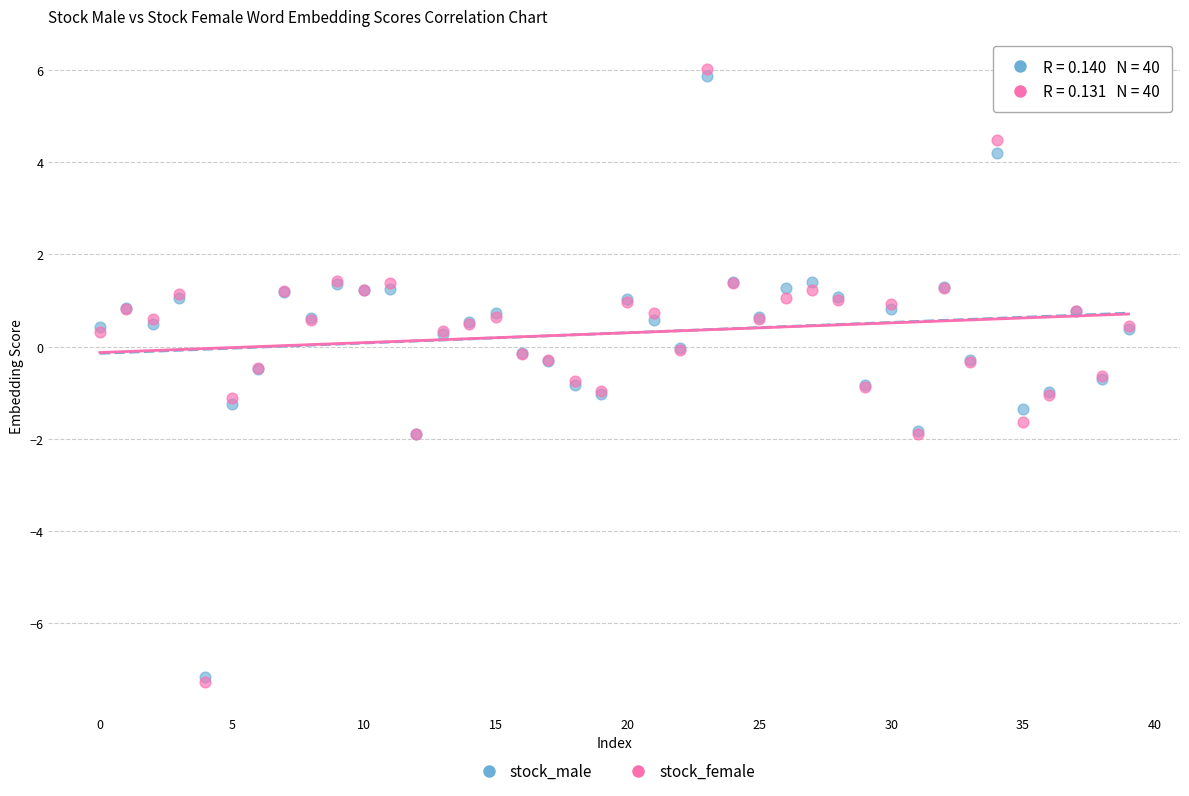

Which series contains the highest Y value?

stock_female